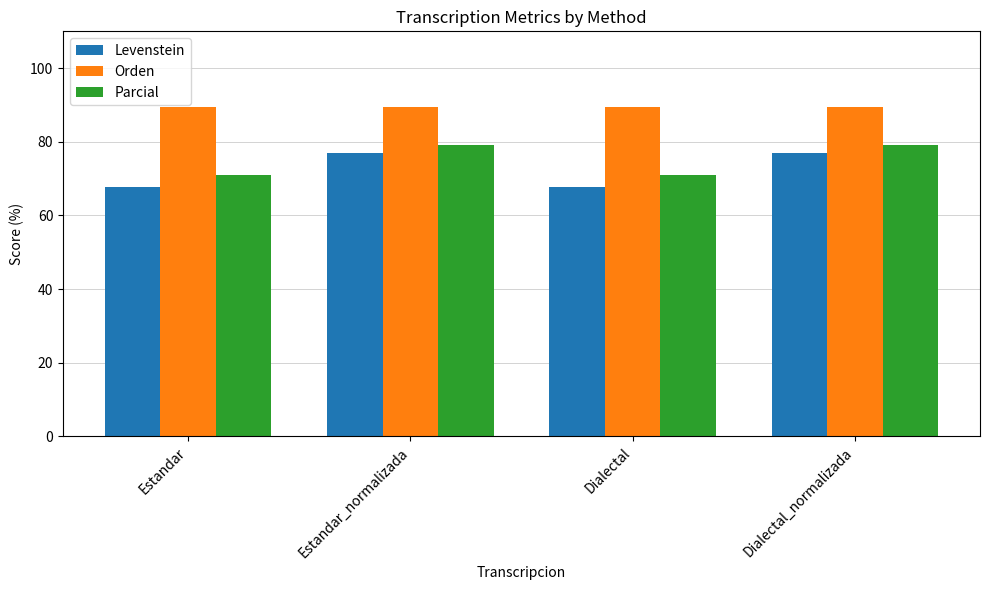

What is the difference between the maximum and second lowest values in the Parcial series?

8.4